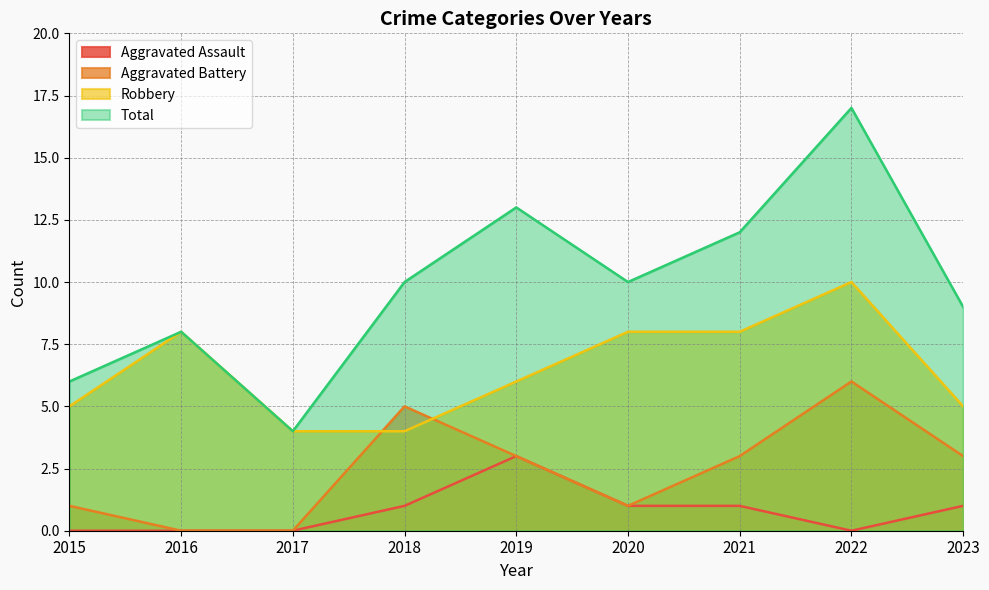

What is the sum of all Aggravated Battery values?

22